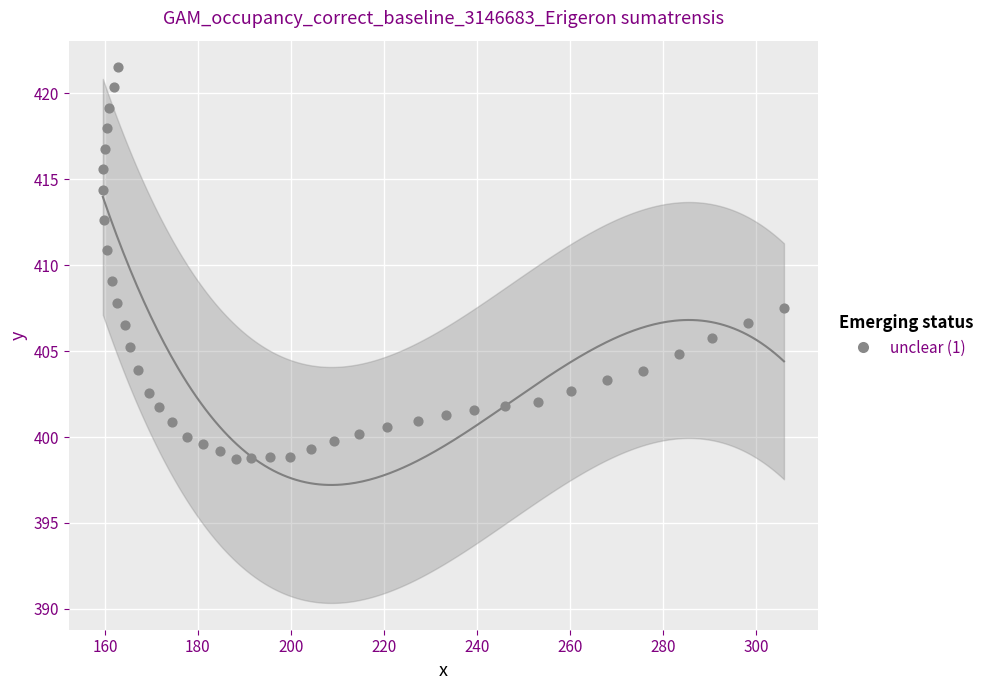

What is the range of Y values (max minus min)?

22.8